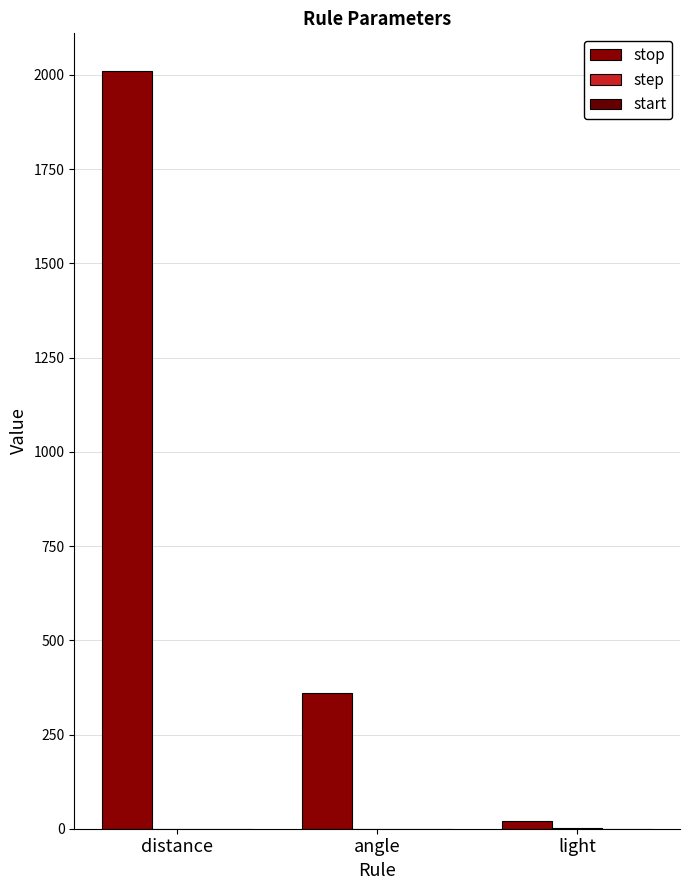

What is the value of the step bar at the 2nd from the left?

0.1